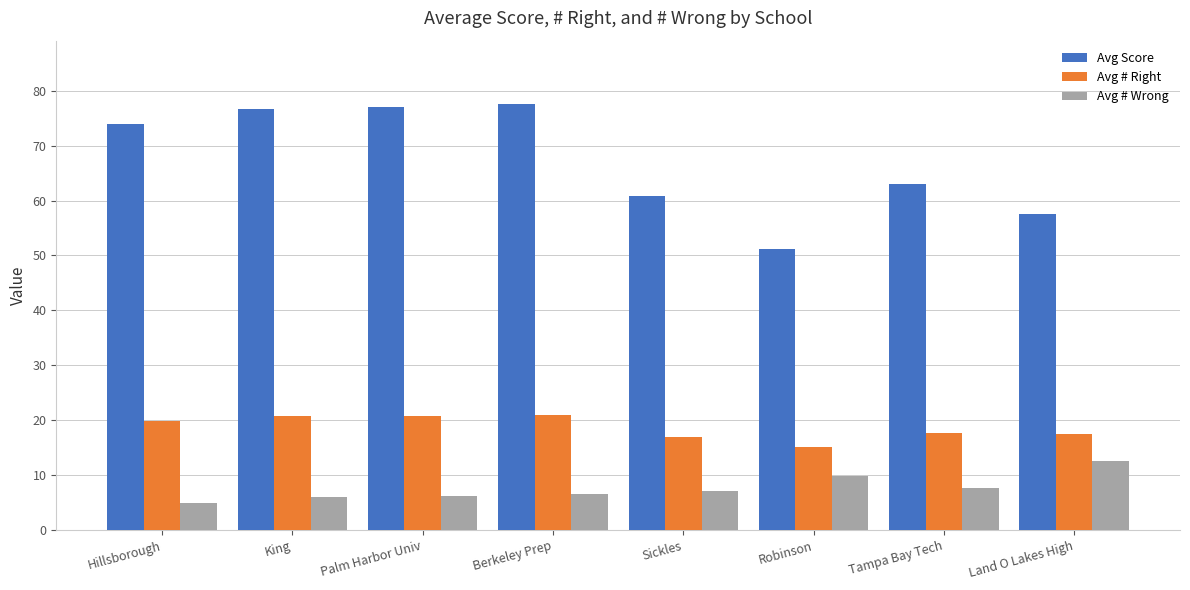

What is the label of the 5th bar from the right?

Berkeley Prep